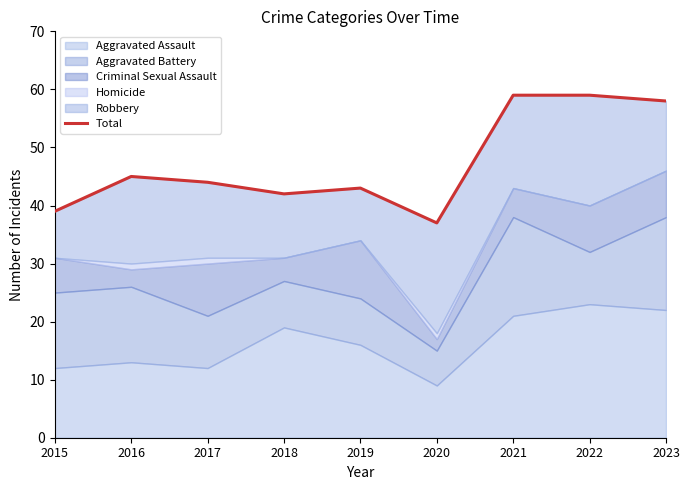

List the labels in order of value, smallest first.

2020, 2015, 2018, 2019, 2017, 2016, 2023, 2021, 2022